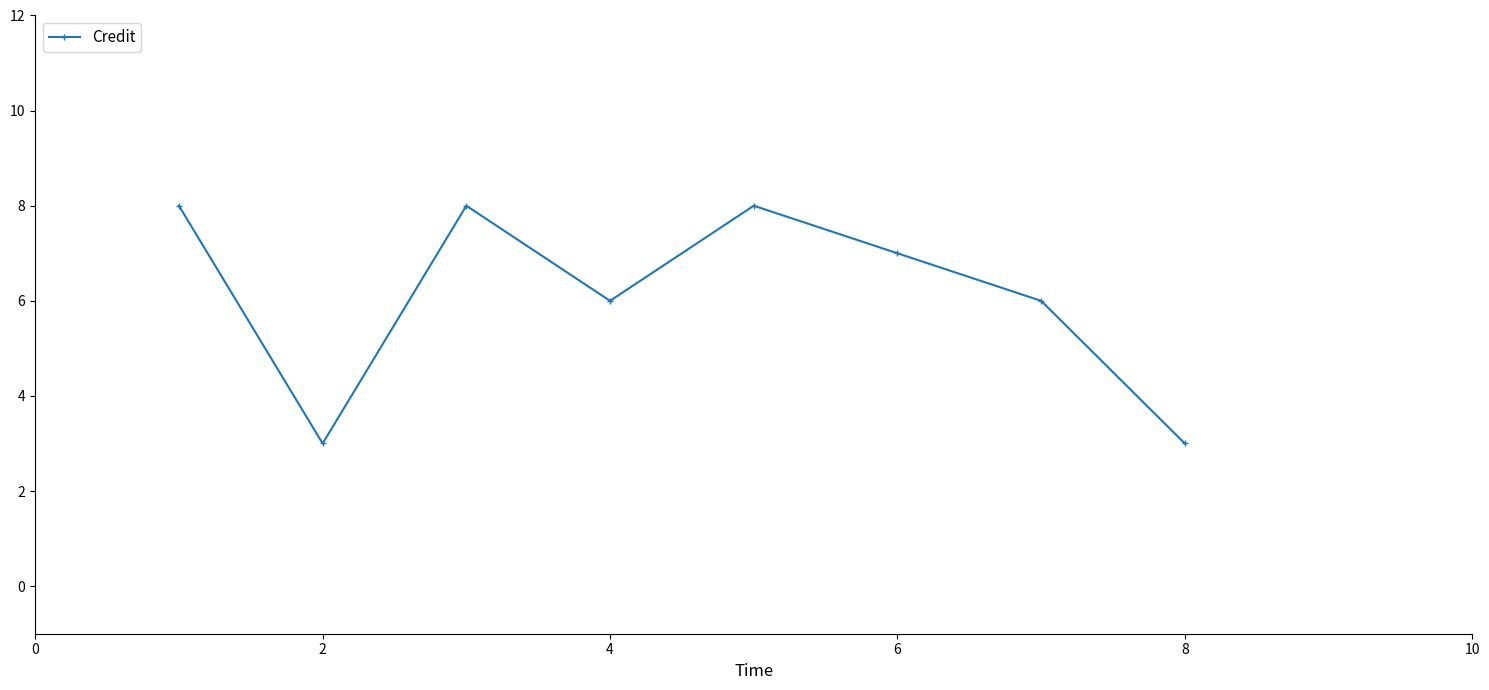

What is the difference between the maximum and second lowest values?

5